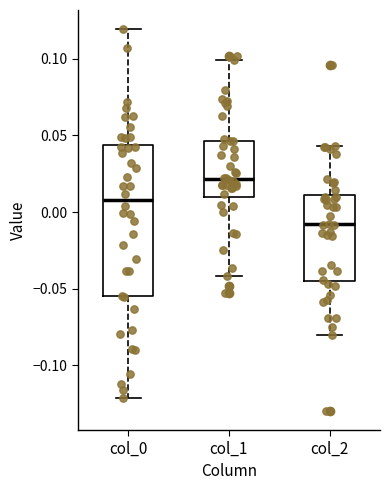

Which box has the highest median line?

col_1